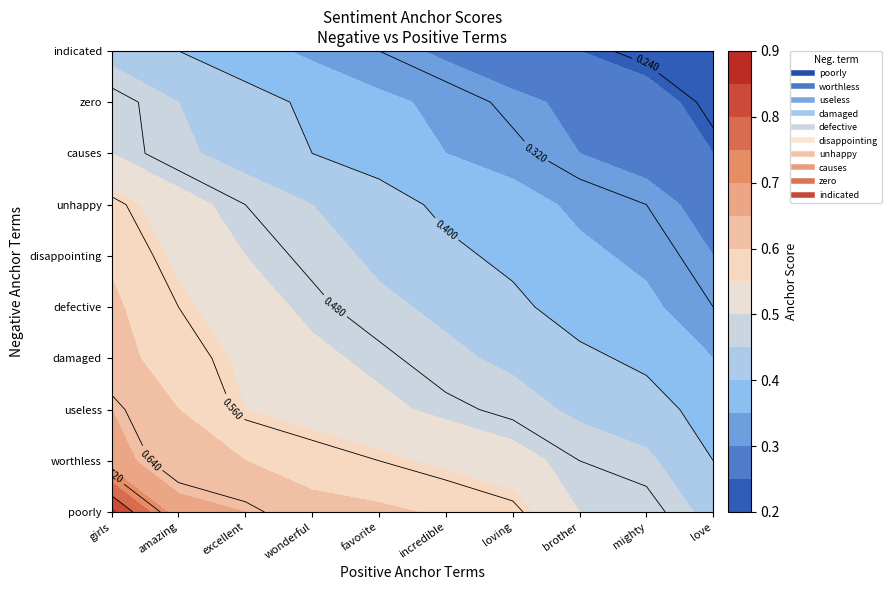

Rank the series at 3 from lowest to highest value.

indicated, zero, causes, unhappy, disappointing, defective, damaged, useless, worthless, poorly